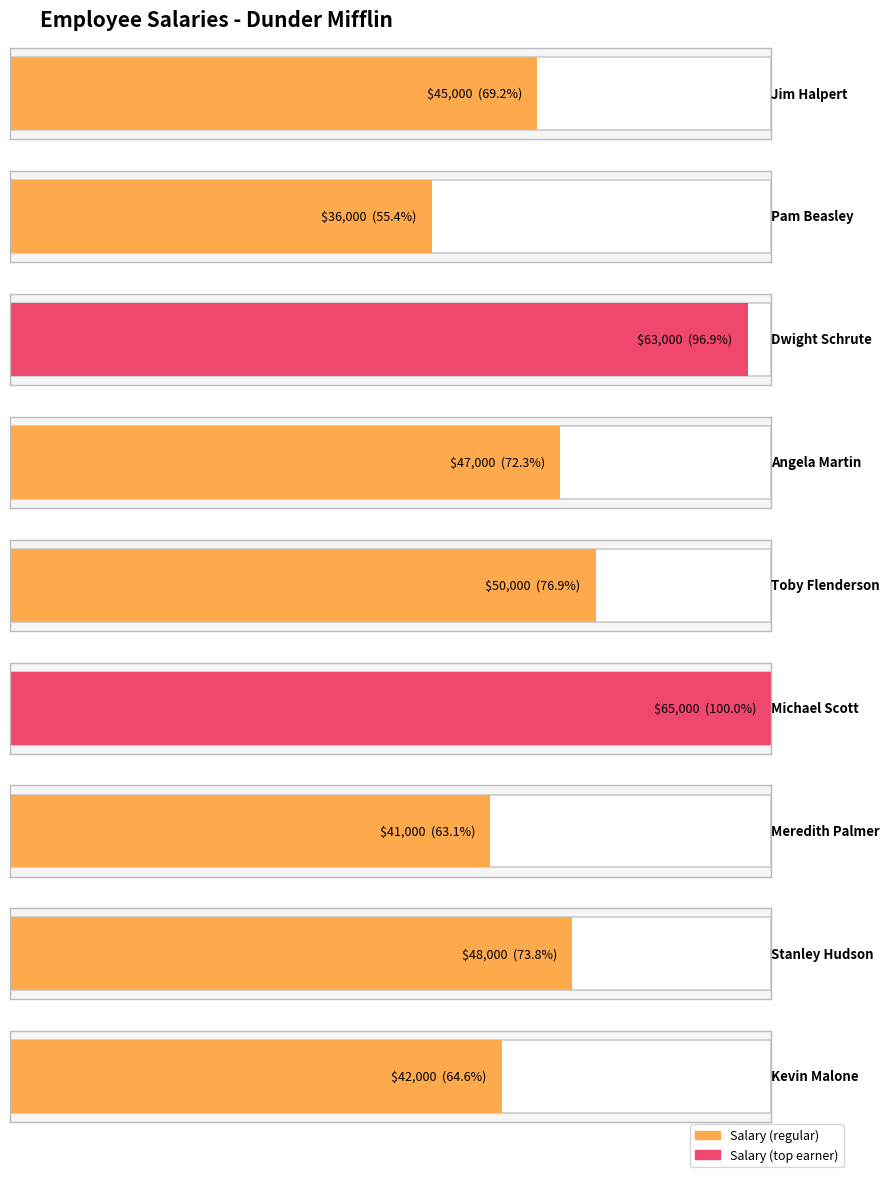

Reading right to left, extract all data points from this chart.

42000	48000	41000	65000	50000	47000	63000	36000	45000